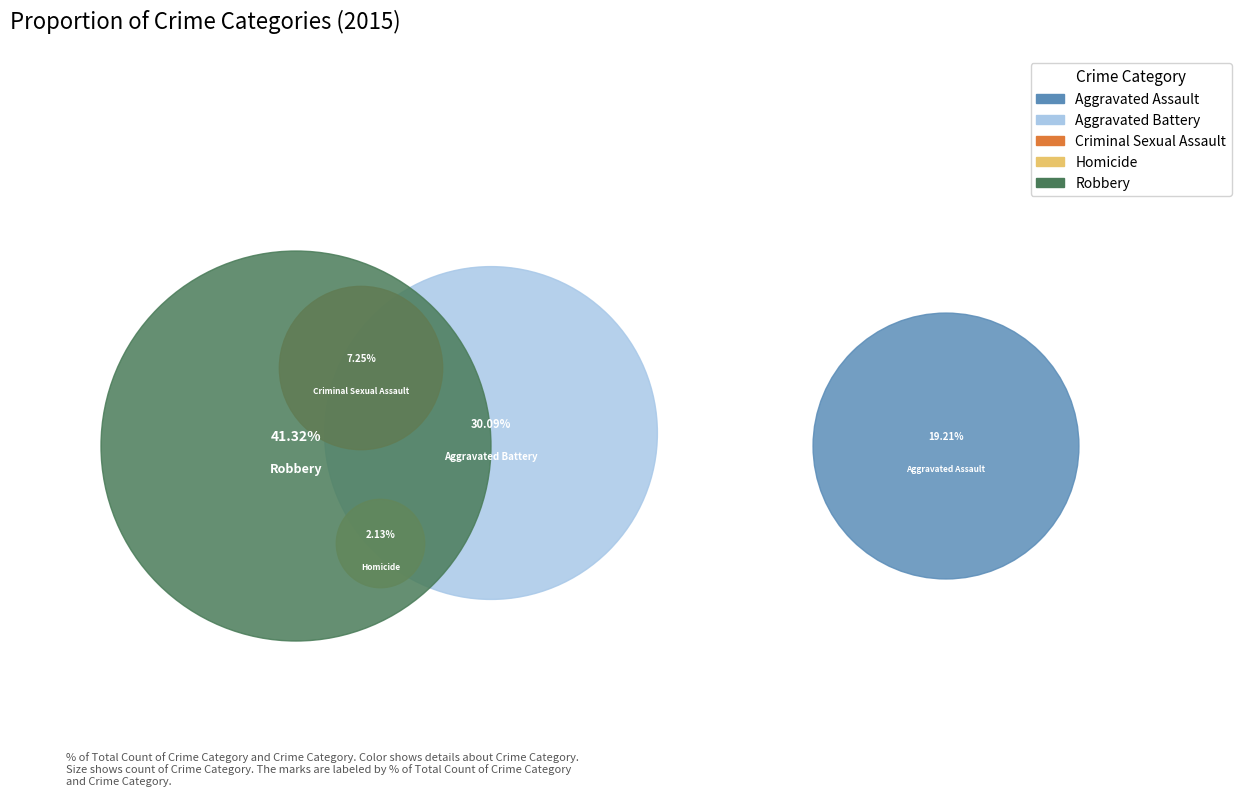

Is it true that Aggravated Battery is 30% of the pie?

True